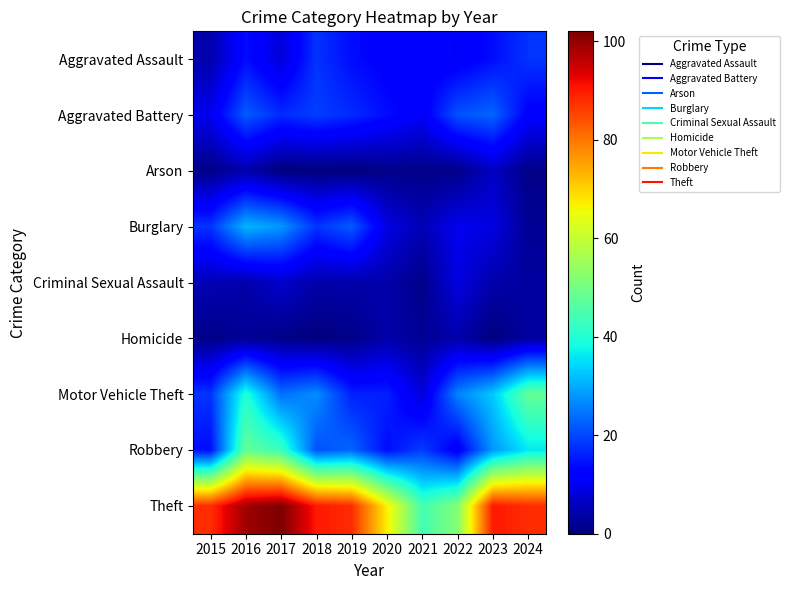

Which series has the largest range (max minus min)?

Theft